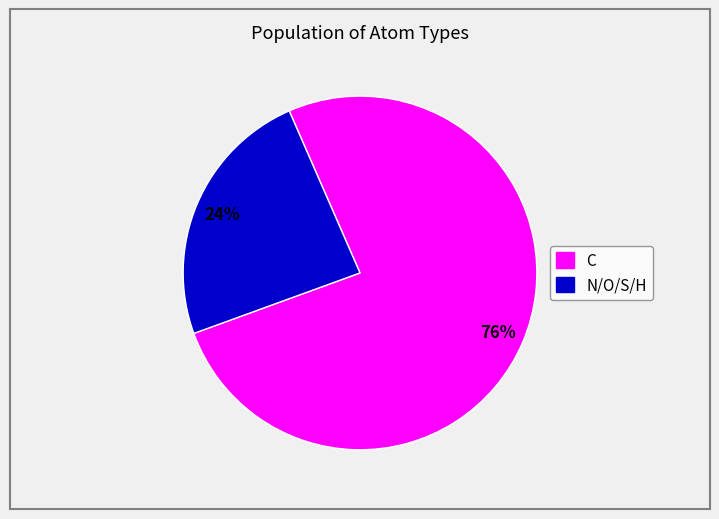

To the nearest percent, what is the average slice percentage?

50%